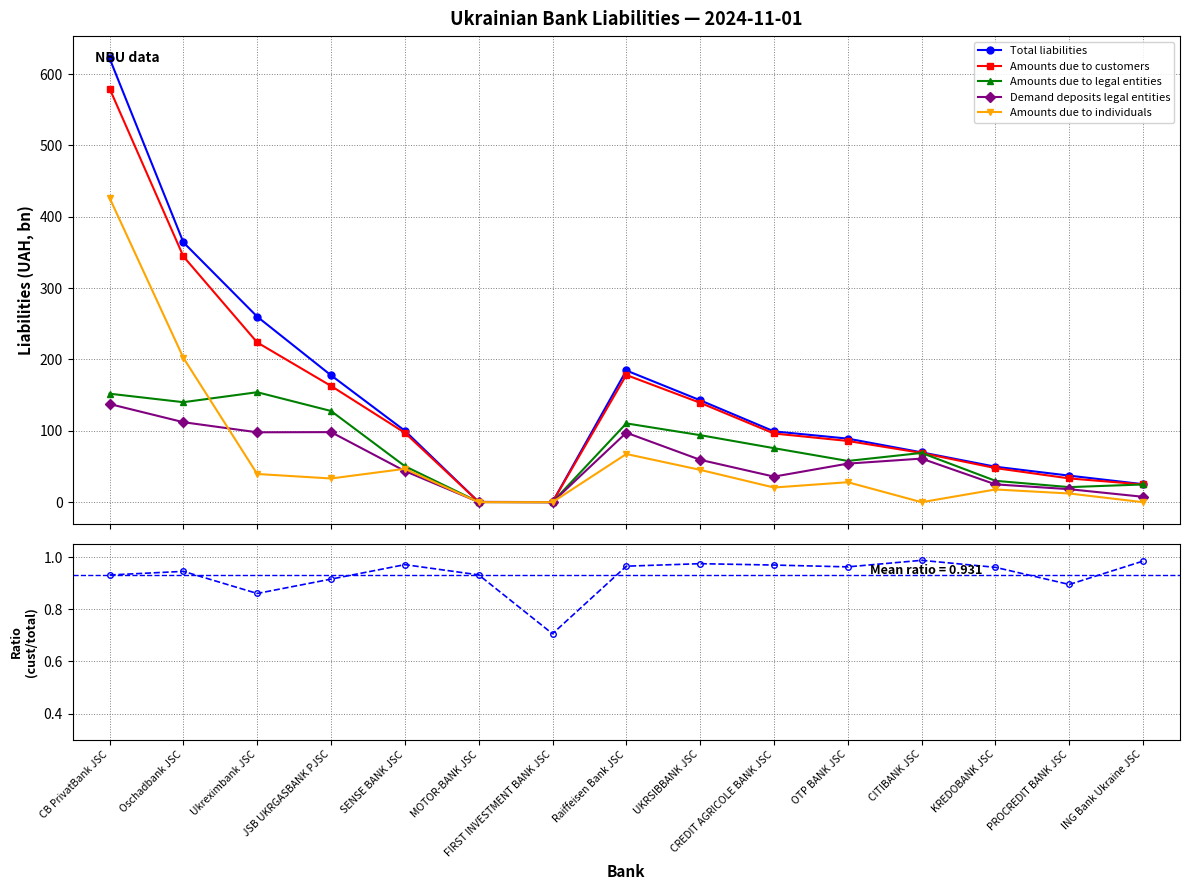

Rank the series by their maximum value, from lowest to highest.

Amounts due to customers / Total liabilities, Demand deposits legal entities, Amounts due to legal entities, Amounts due to individuals, Amounts due to customers, Total liabilities